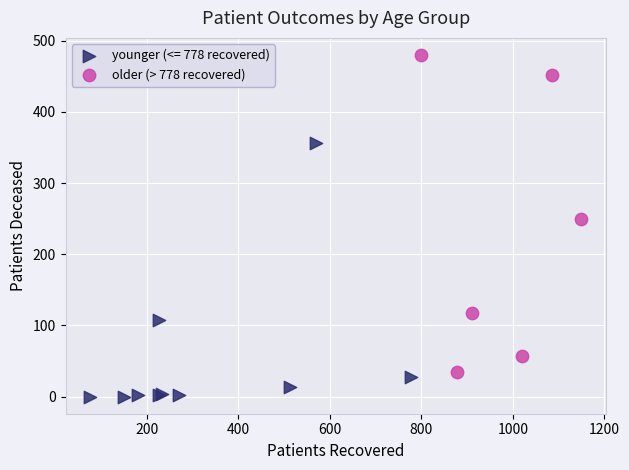

Which series reaches the minimum Y coordinate?

younger (<= 778 recovered)